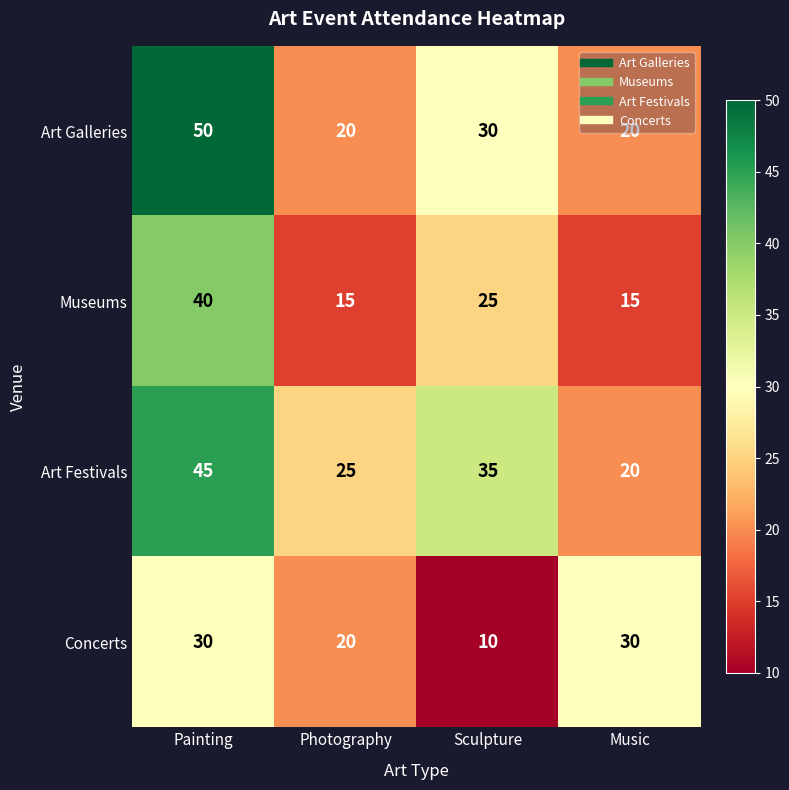

Which series changed the most between Painting and Music?

Art Galleries